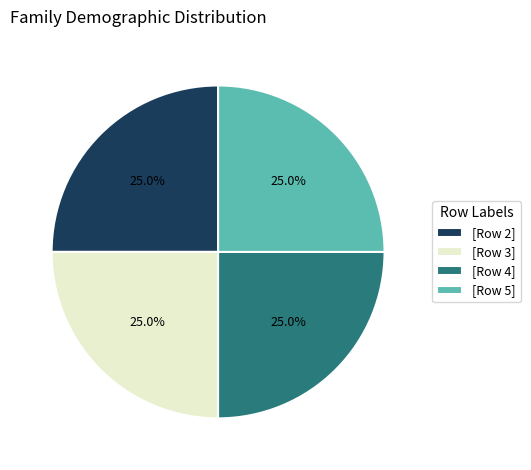

Does any single category account for the majority?

No